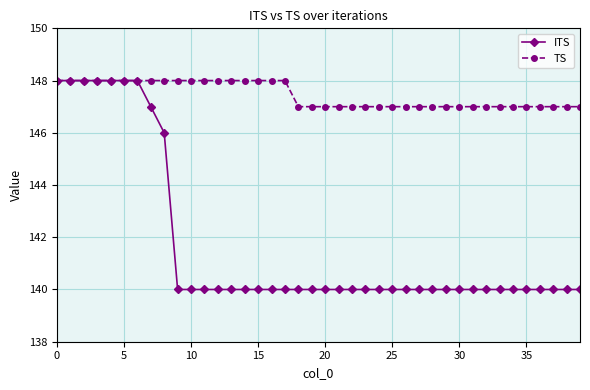

Reading left to right, what are all the values shown in this chart?

ITS: 148	148	148	148	148	148	148	147	146	140	140	140	140	140	140	140	140	140	140	140	140	140	140	140	140	140	140	140	140	140	140	140	140	140	140	140	140	140	140	140
TS: 148	148	148	148	148	148	148	148	148	148	148	148	148	148	148	148	148	148	147	147	147	147	147	147	147	147	147	147	147	147	147	147	147	147	147	147	147	147	147	147